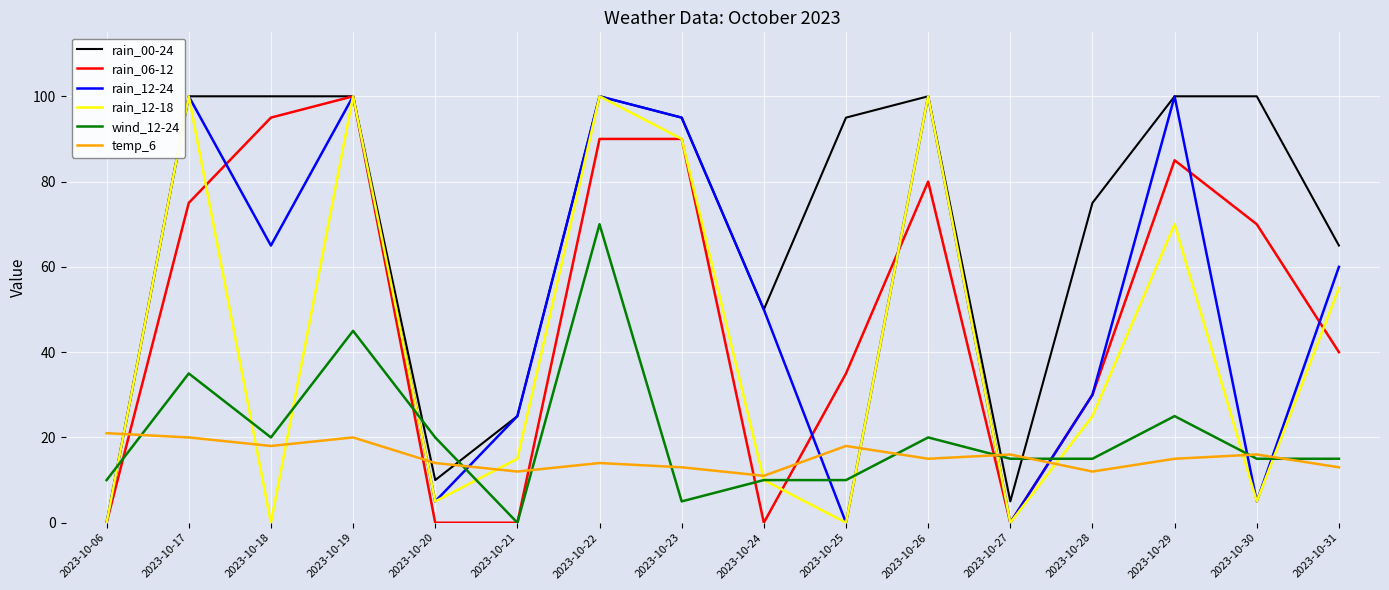

Reading left to right, list all the values displayed in this chart.

rain_00-24: 0	100	100	100	10	25	100	95	50	95	100	5	75	100	100	65
rain_06-12: 0	75	95	100	0	0	90	90	0	35	80	0	30	85	70	40
rain_12-24: 0	100	65	100	5	25	100	95	50	0	100	0	30	100	5	60
rain_12-18: 0	100	0	100	5	15	100	90	10	0	100	0	25	70	5	55
wind_12-24: 10	35	20	45	20	0	70	5	10	10	20	15	15	25	15	15
temp_6: 21	20	18	20	14	12	14	13	11	18	15	16	12	15	16	13